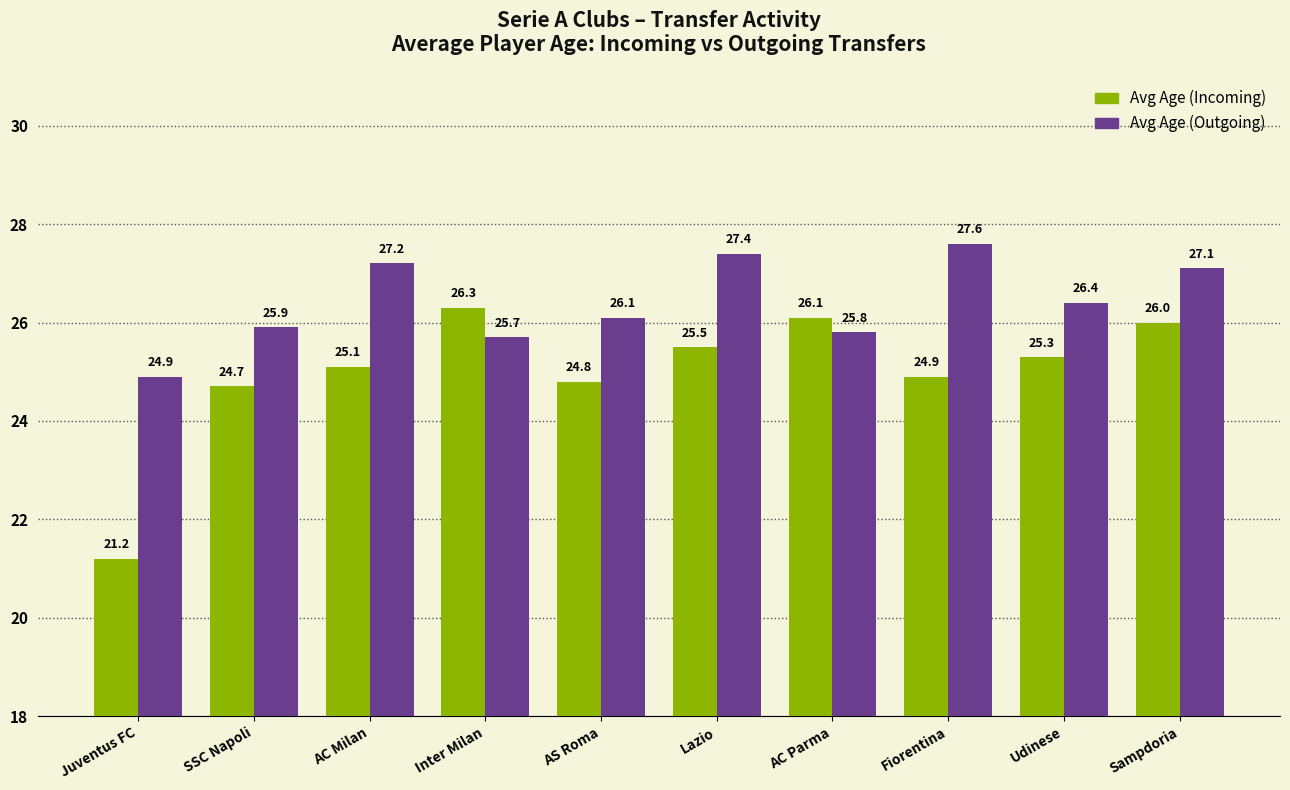

Is it true that Avg Age (Incoming) equals 7.0 at AC Parma?

False